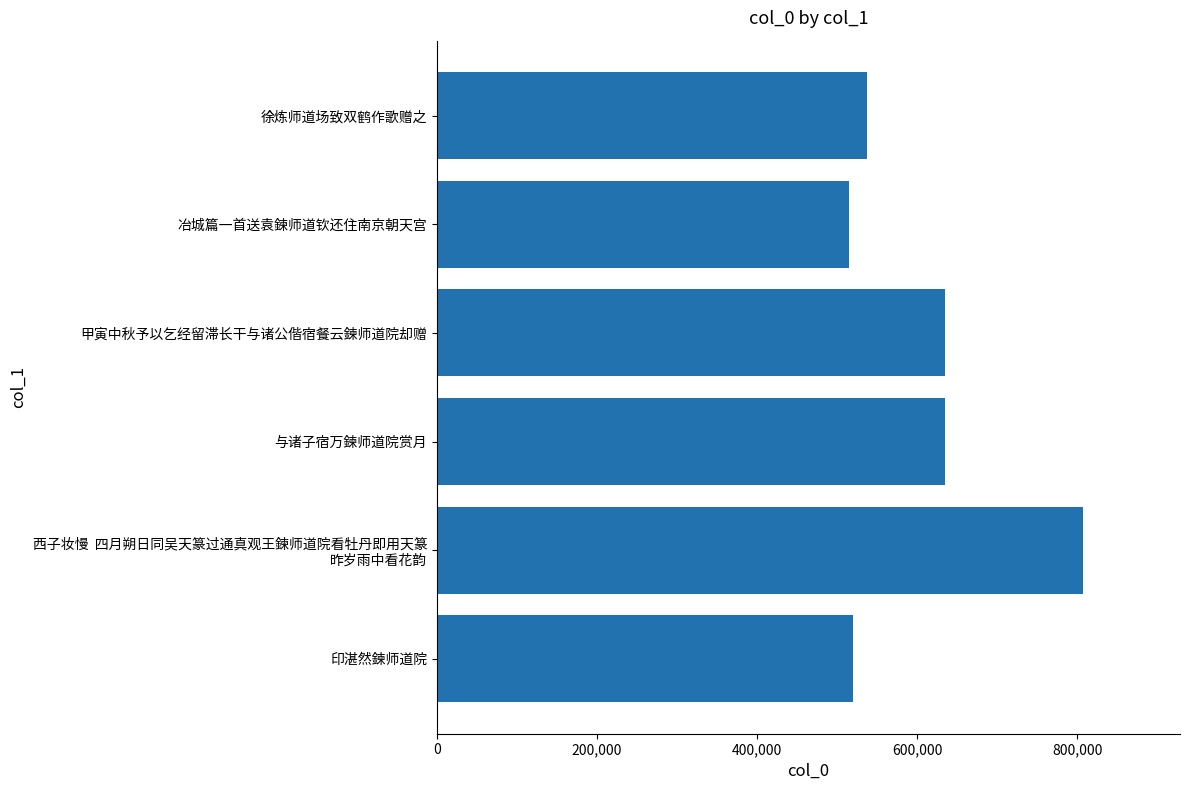

What value does the data have at 徐炼师道场致双鹤作歌赠之?

537014